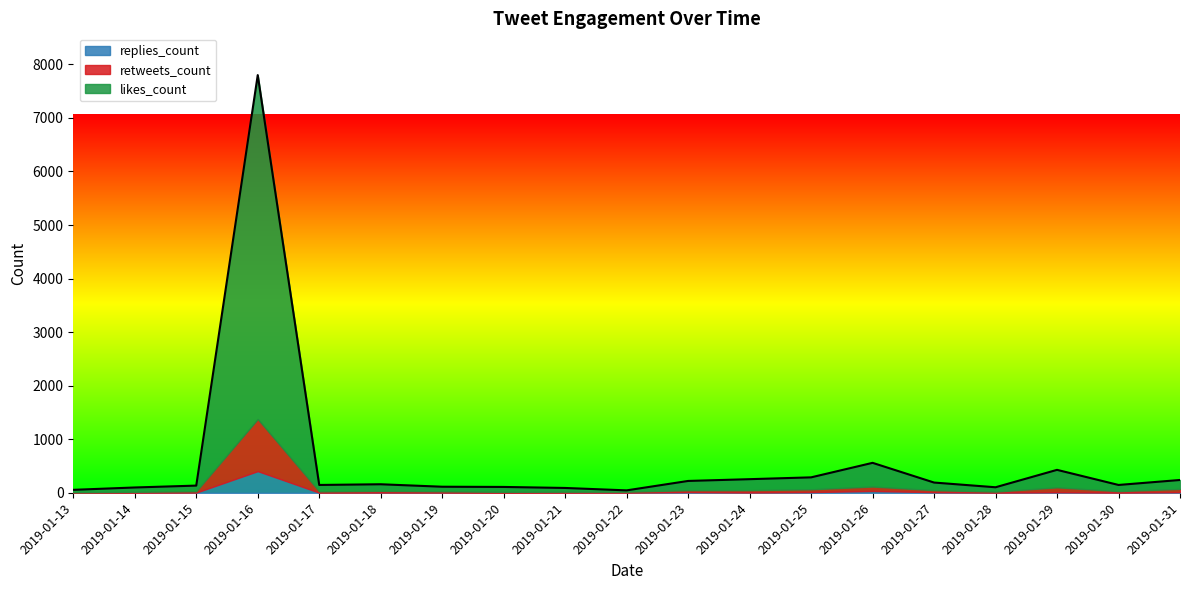

At which label does replies_count reach its peak?

2019-01-16